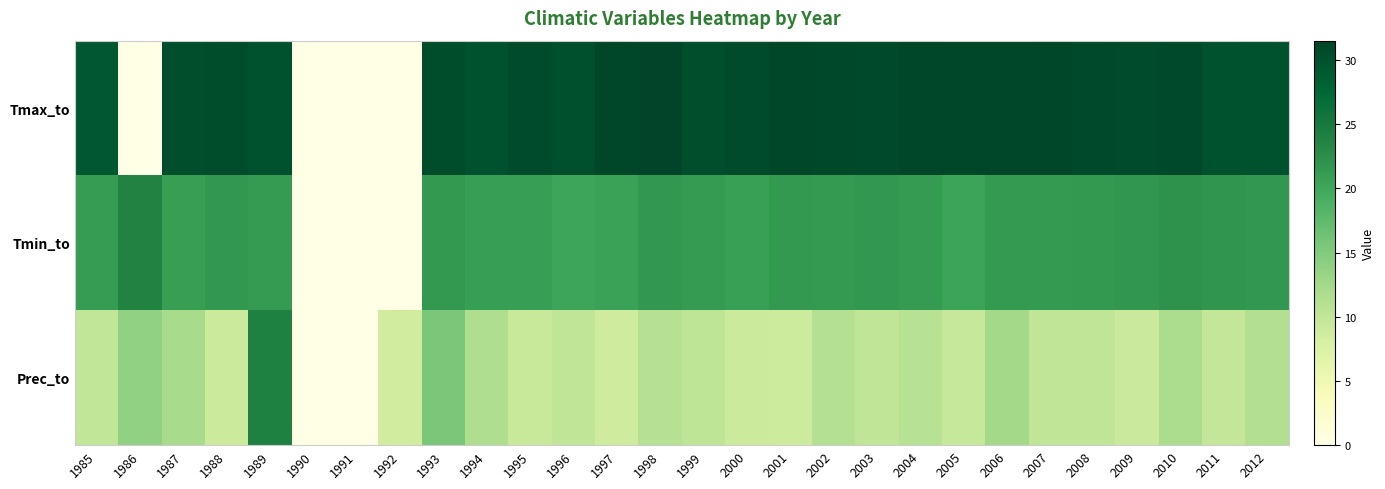

Rank the series at 2004 from lowest to highest value.

Prec_to, Tmin_to, Tmax_to